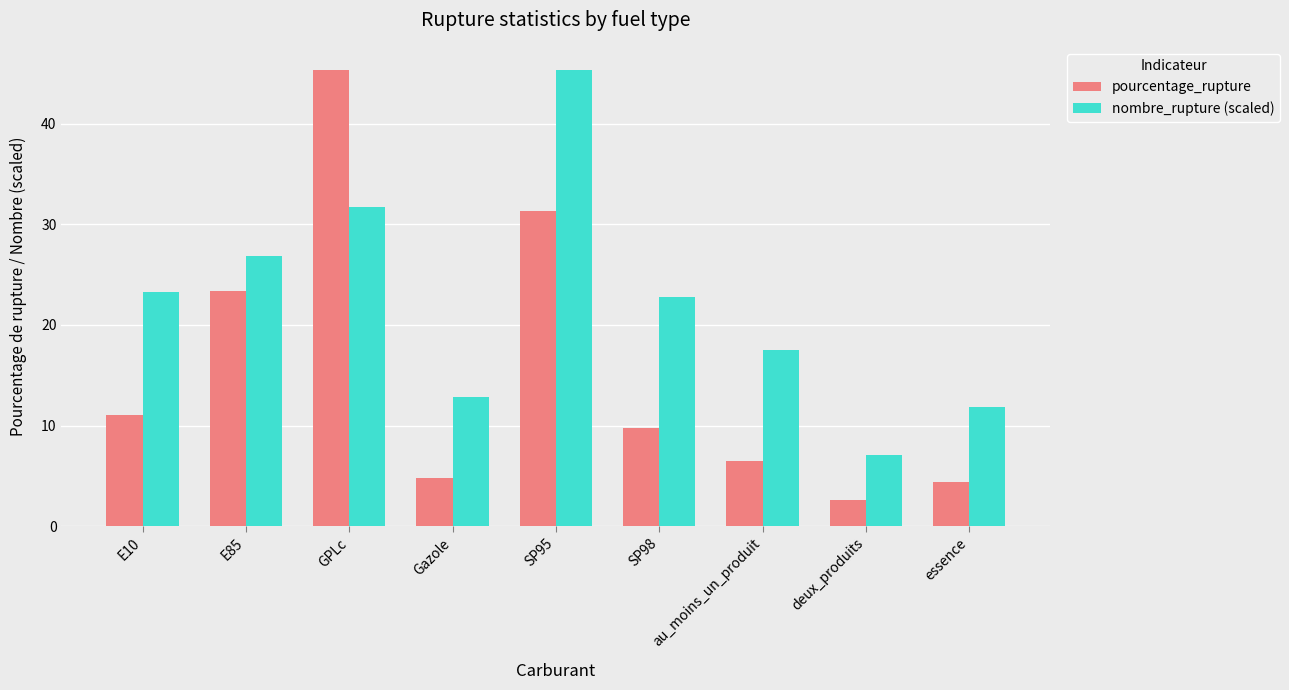

What are all the series names shown in the legend?

pourcentage_rupture, nombre_rupture (scaled)